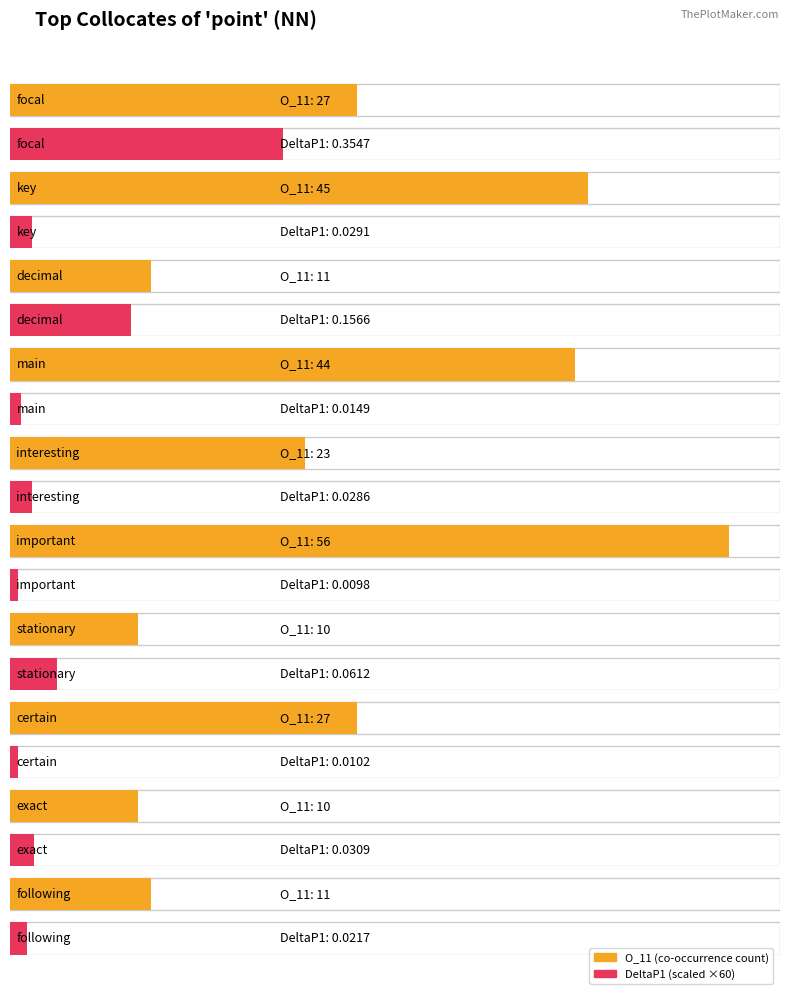

What is the average value of the DeltaP1 series?

0.1